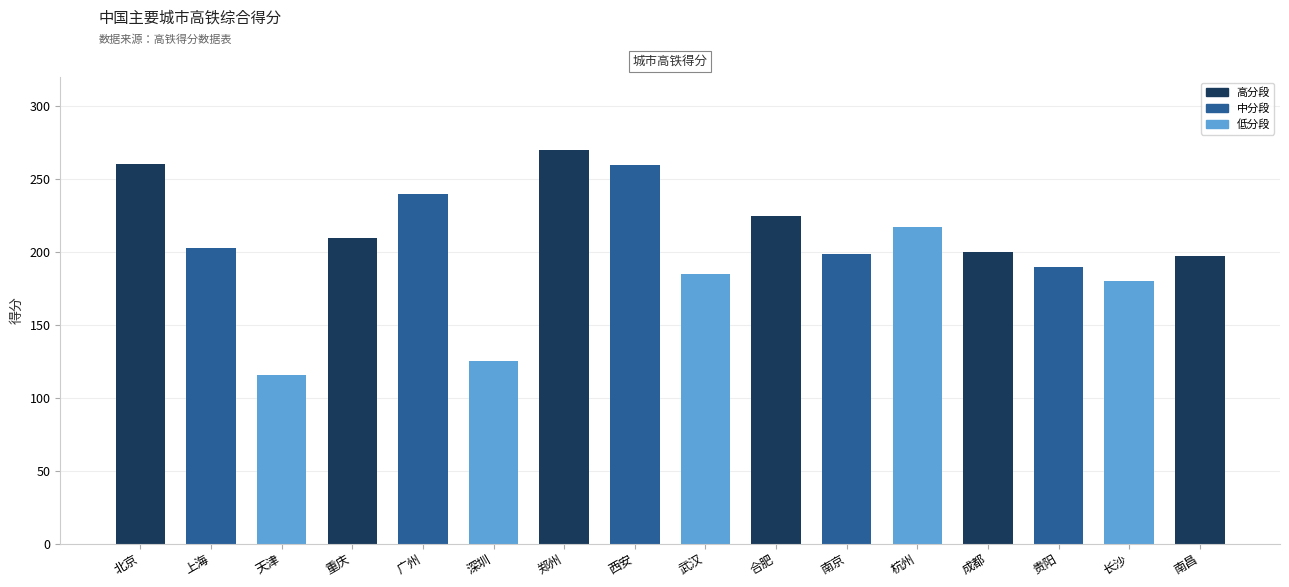

How many series are shown in this chart?

1